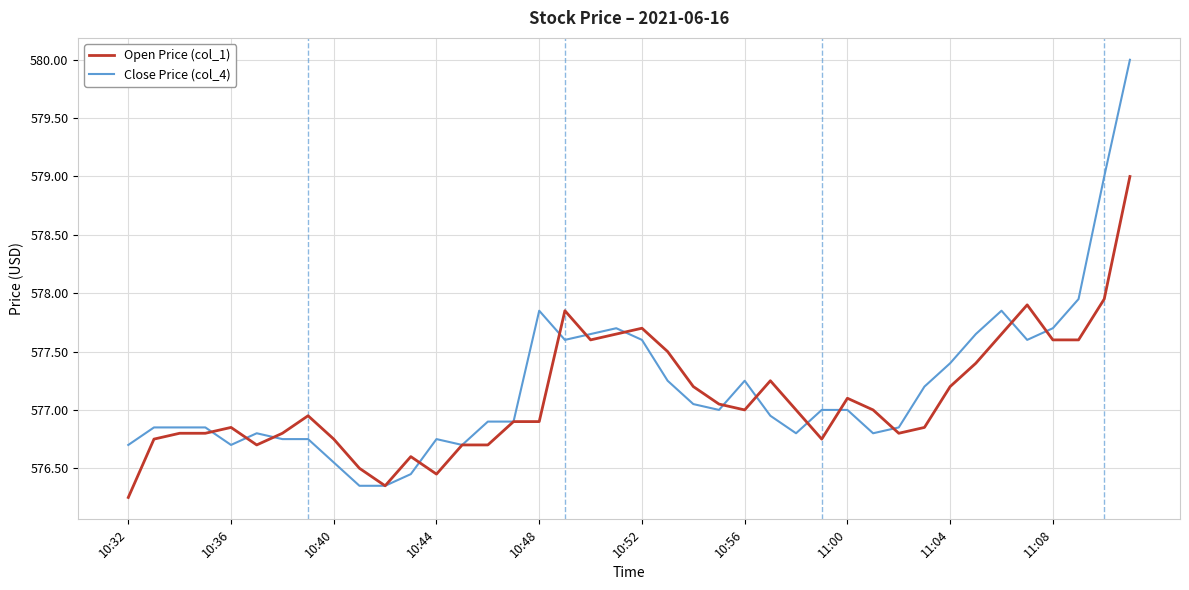

Does the chart have visible grid lines?

Yes